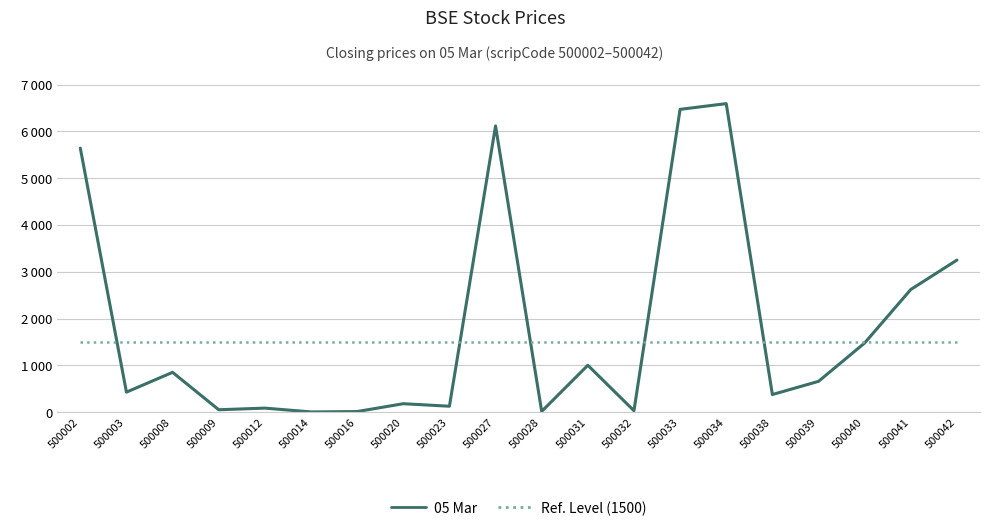

Rank the series by their average value, from highest to lowest.

05 Mar, Ref. Level (1500)